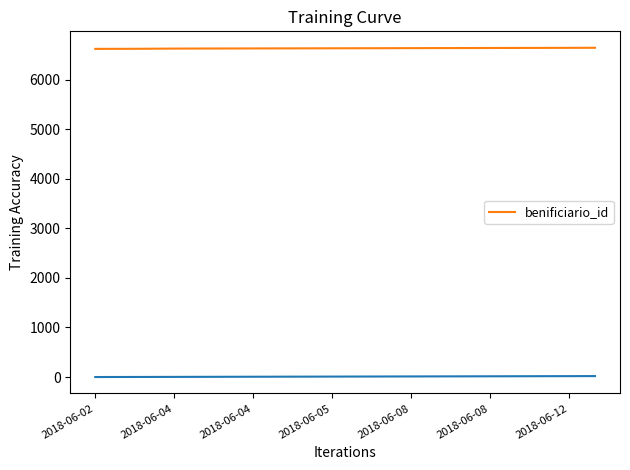

What is the value of the 18th point from the left?

6644